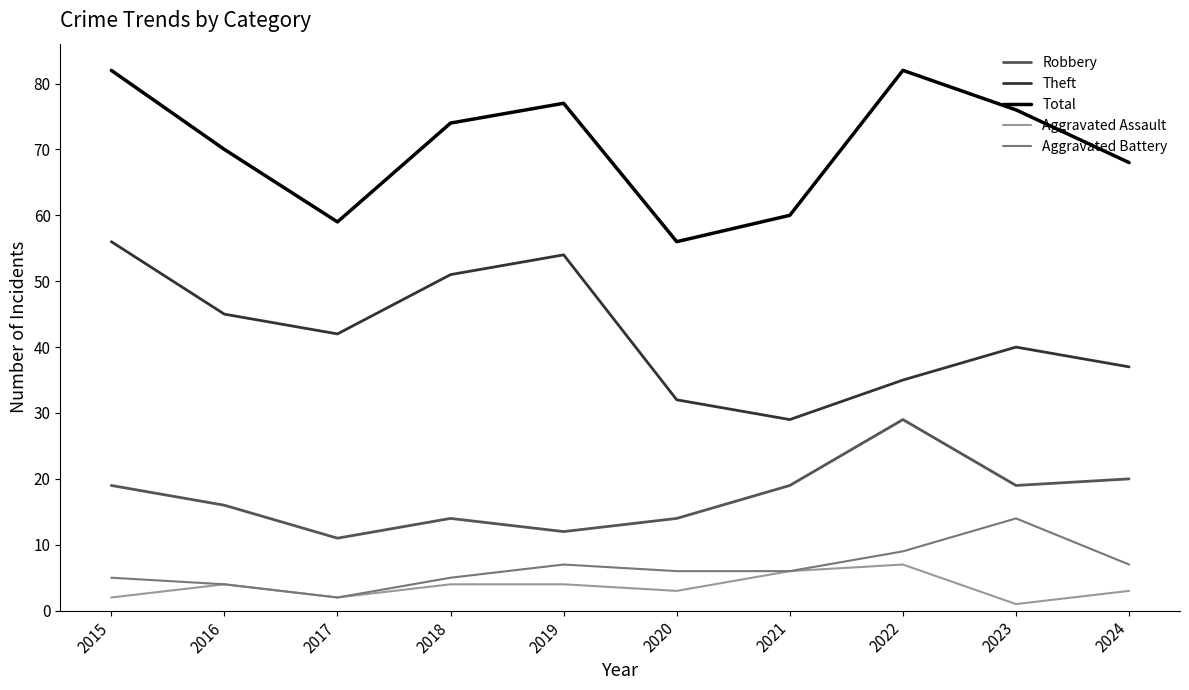

What is the difference between the highest and lowest values at 2022?

75